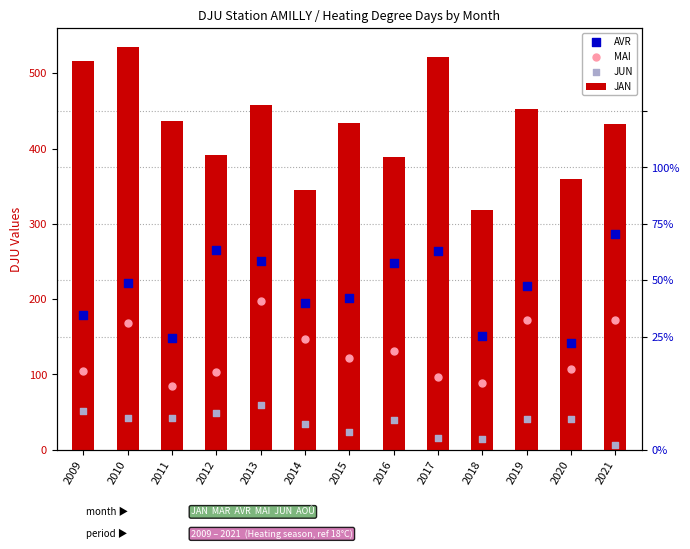

Which series has the widest spread of Y values?

JAN